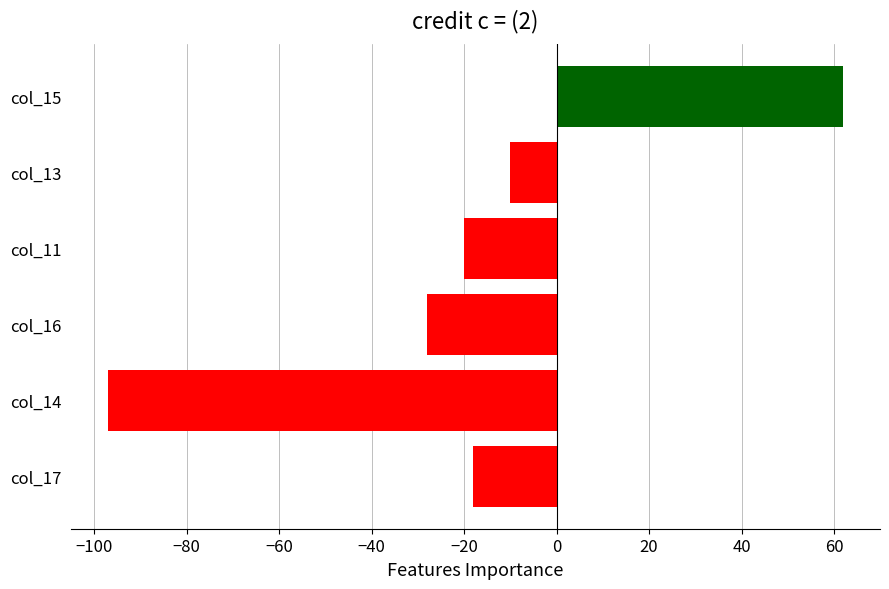

Is it true that the value at col_16 is -28?

True